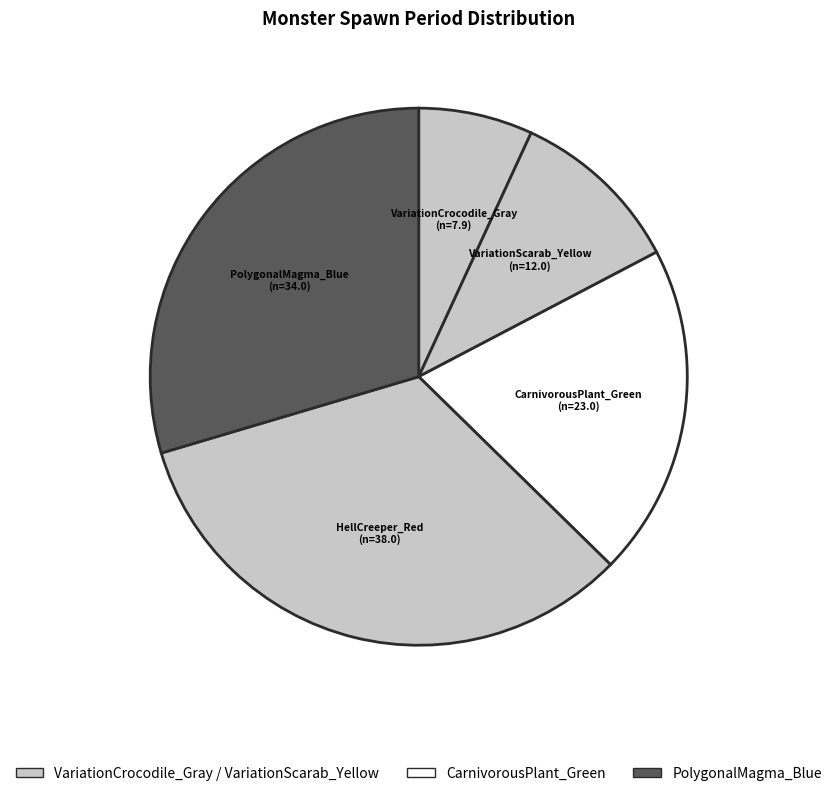

How many slices are in this pie chart?

5